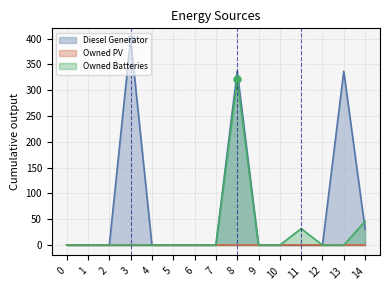

Between 0 and 14, which series saw the biggest shift?

Owned Batteries